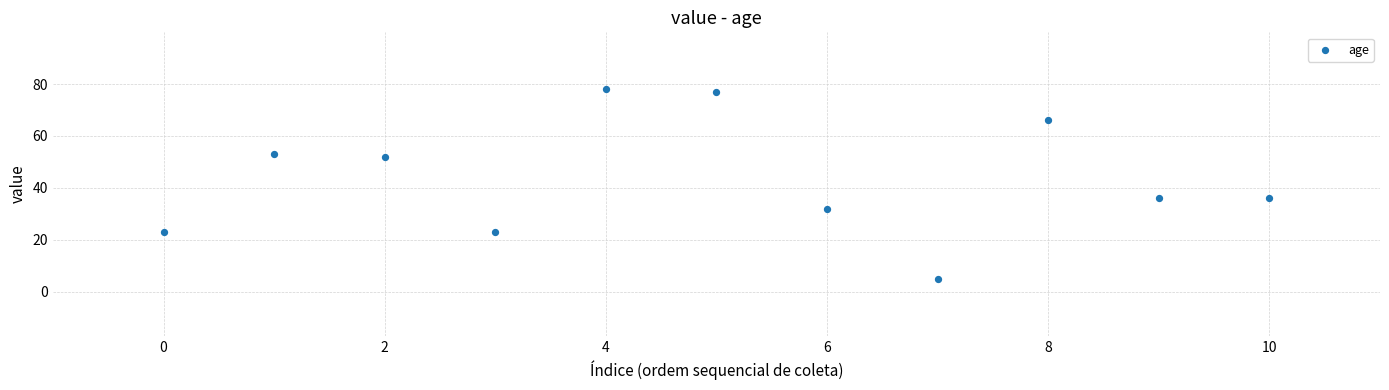

What is the average Y value?

44